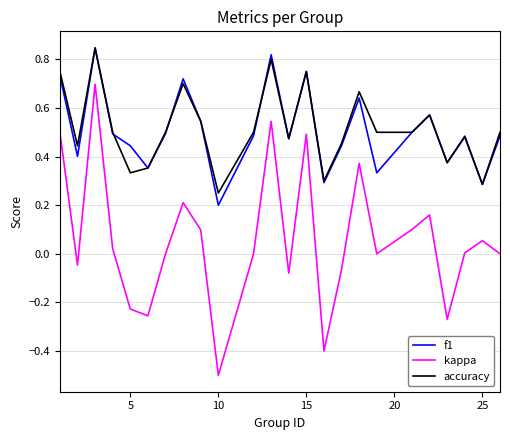

How many series are shown in this chart?

3